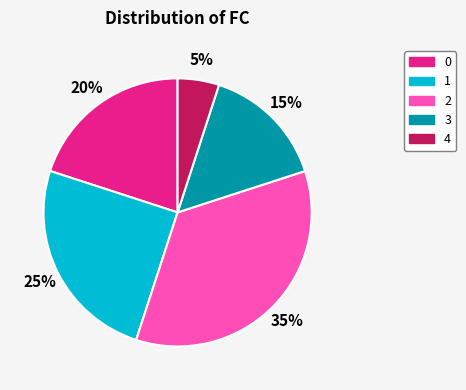

The 2 slice represents 42% of the pie. True or false?

False